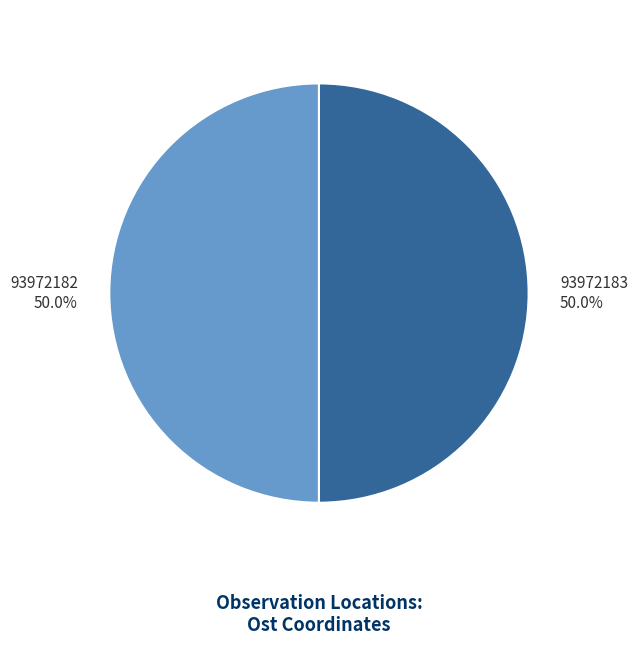

Count the number of slices in the pie.

2